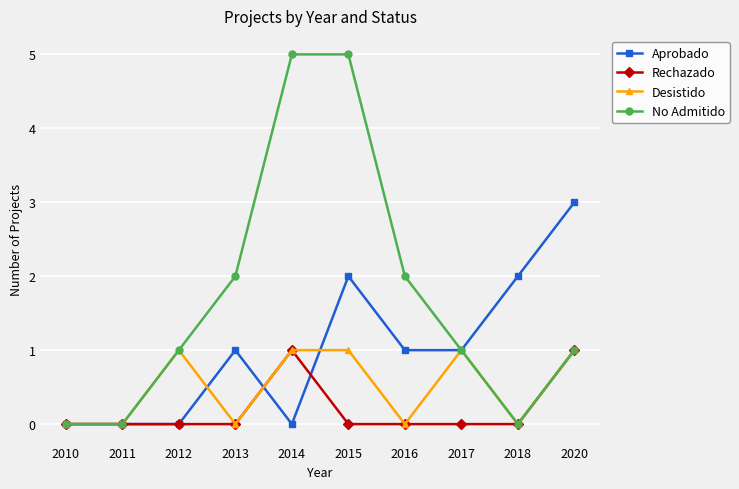

List the series in order of their overall mean, lowest first.

Rechazado, Desistido, Aprobado, No Admitido